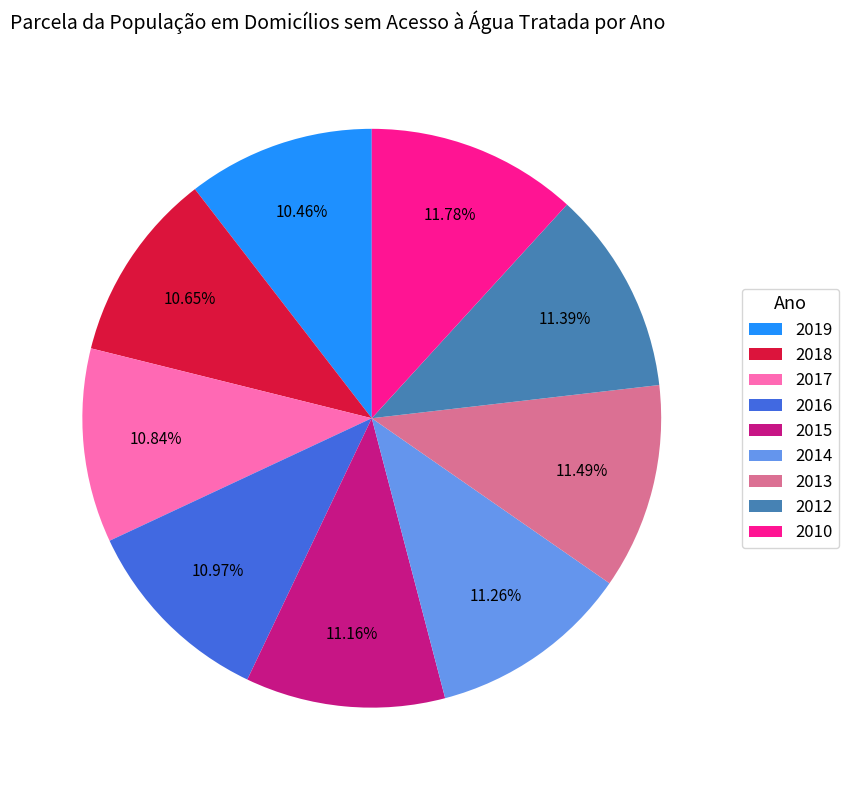

Does any single category account for the majority?

No